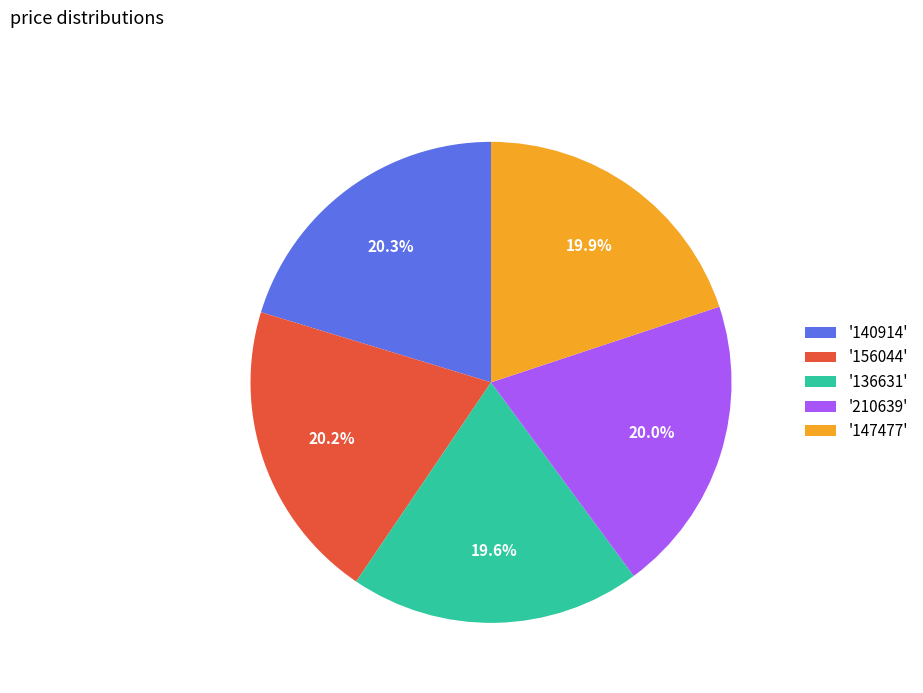

Is there a majority slice in this chart?

No